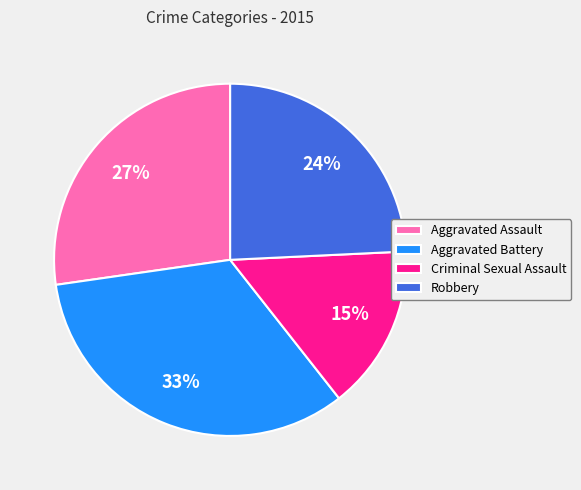

Which category has the smallest portion of the pie?

Criminal Sexual Assault